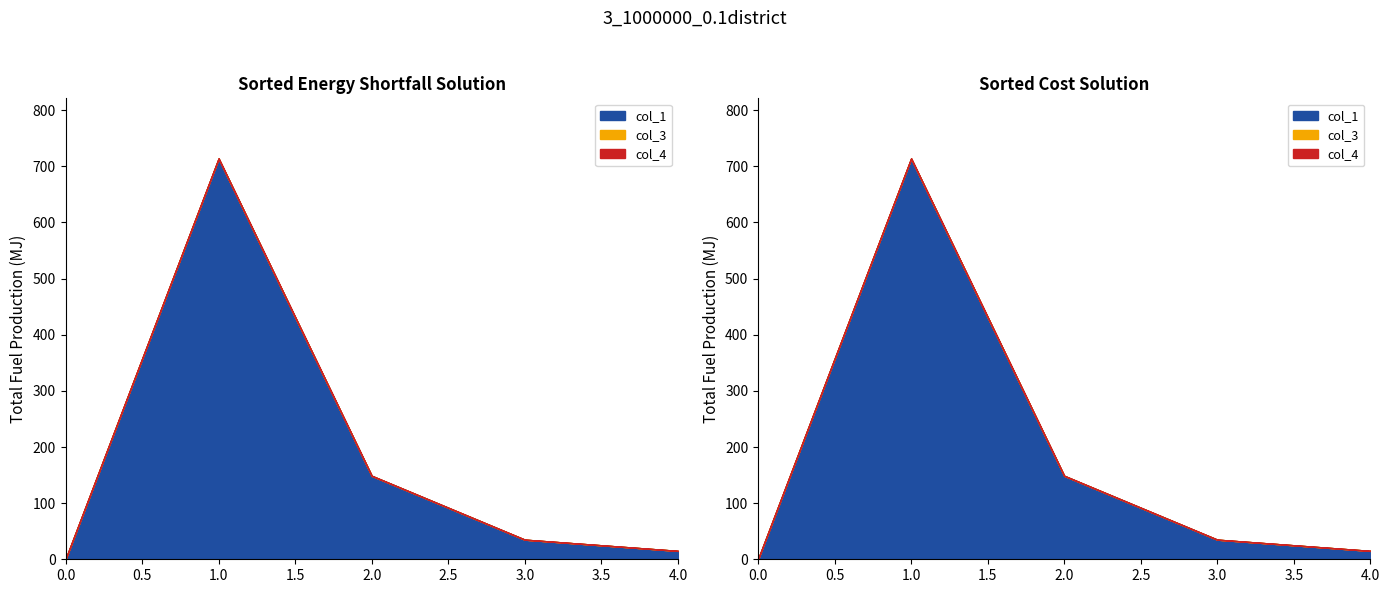

Does the chart display data point markers on the line(s)?

No